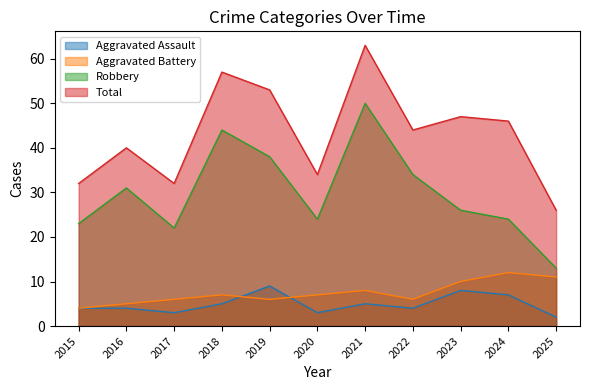

The Aggravated Assault series shows 5 at 2021. True or false?

True